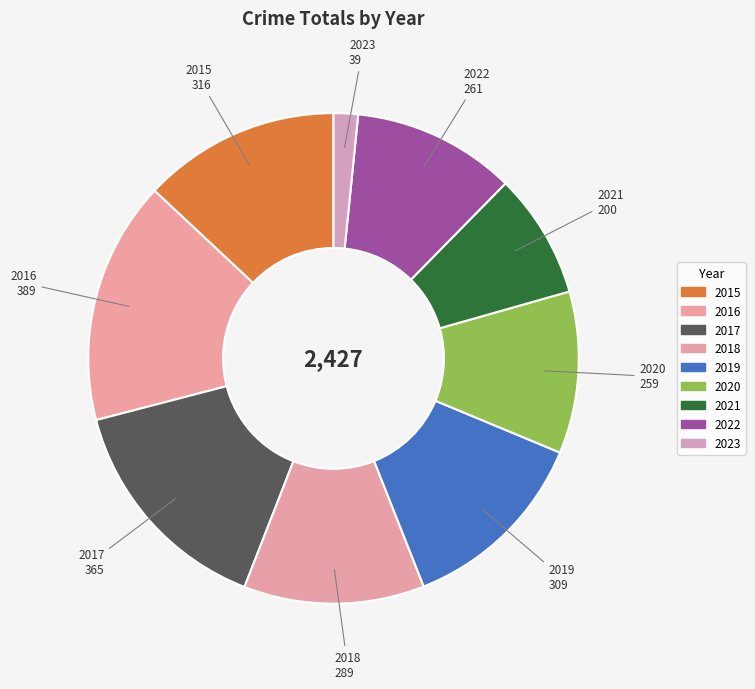

Does any single category account for the majority?

No